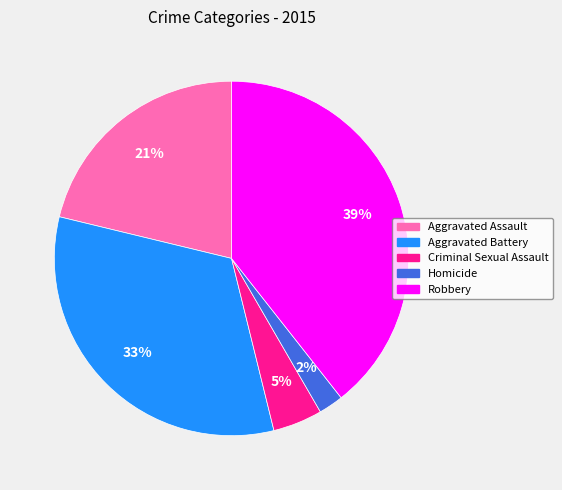

Rank the categories by value from lowest to highest.

Homicide, Criminal Sexual Assault, Aggravated Assault, Aggravated Battery, Robbery